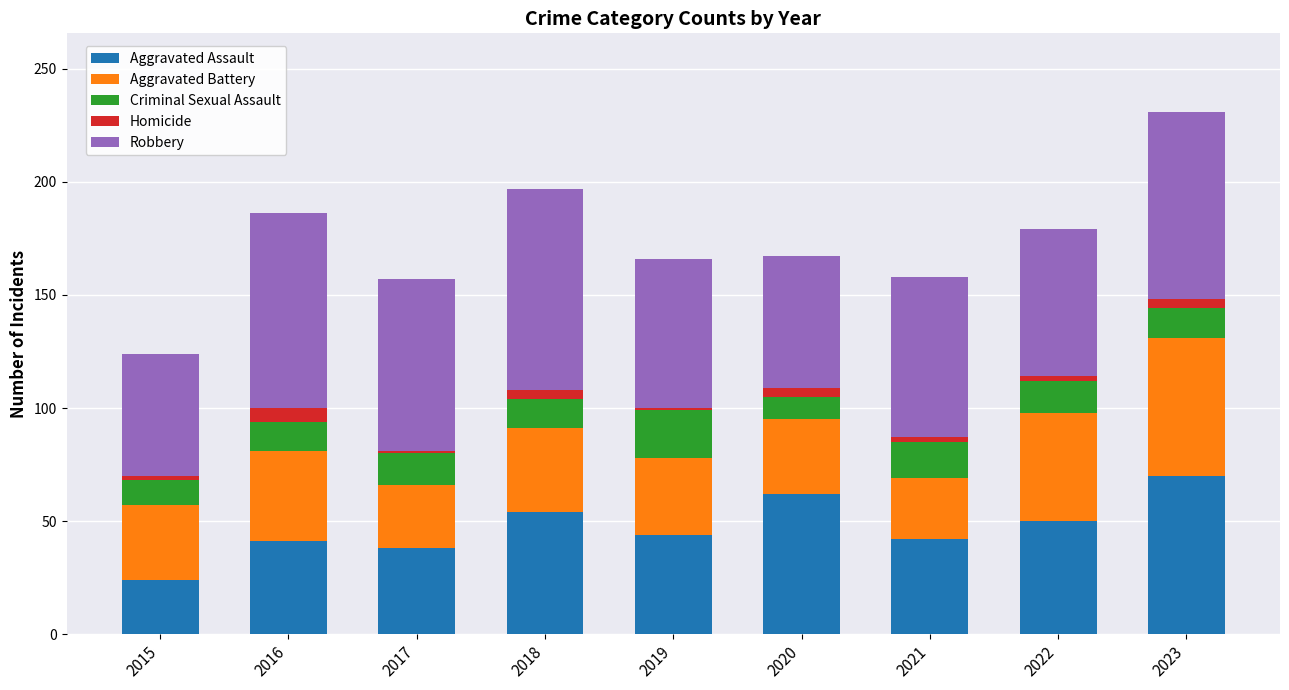

What is the lowest value of the Aggravated Assault series?

24